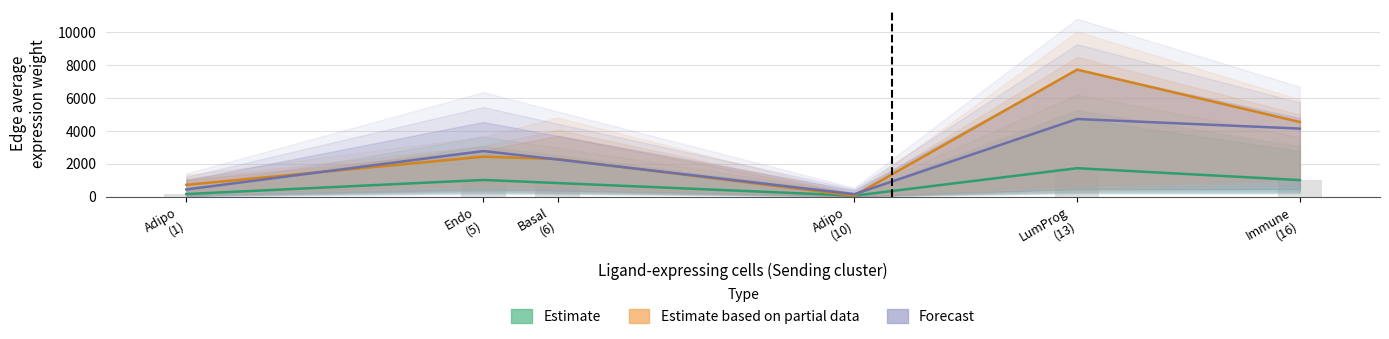

Rank the categories by Estimate value from lowest to highest.

Adipo
(10), Adipo
(1), Basal
(6), Immune
(16), Endo
(5), LumProg
(13)